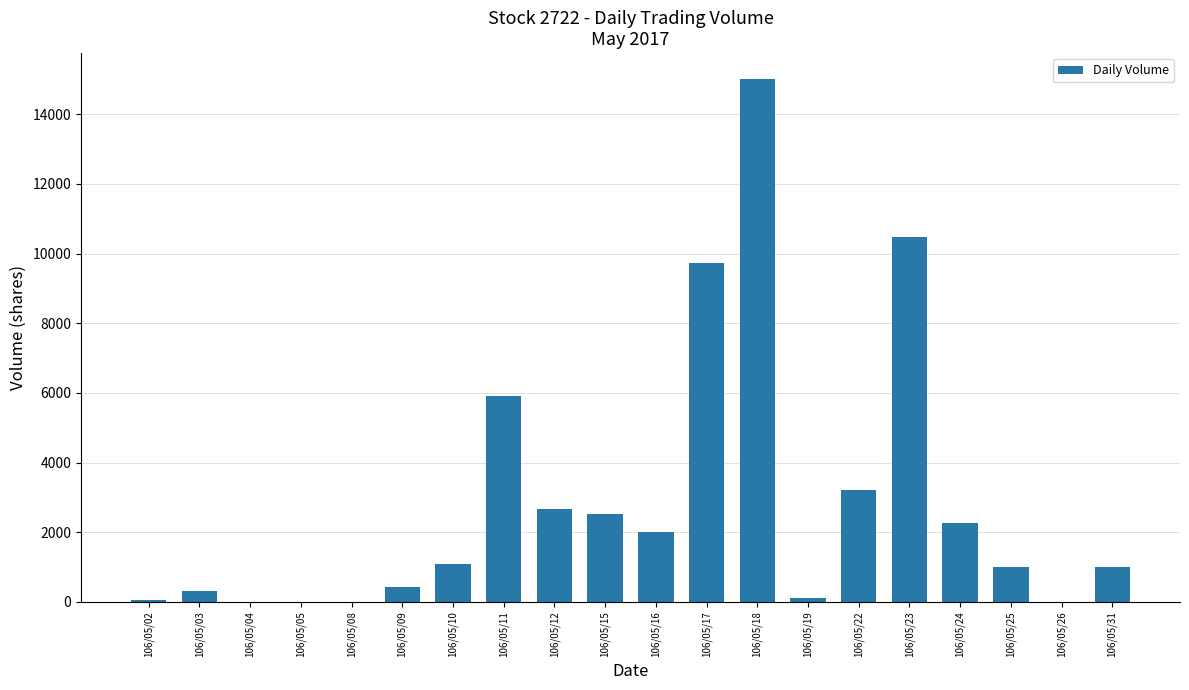

What is the ratio of the value at 106/05/18 to the value at 106/05/10?

13.6